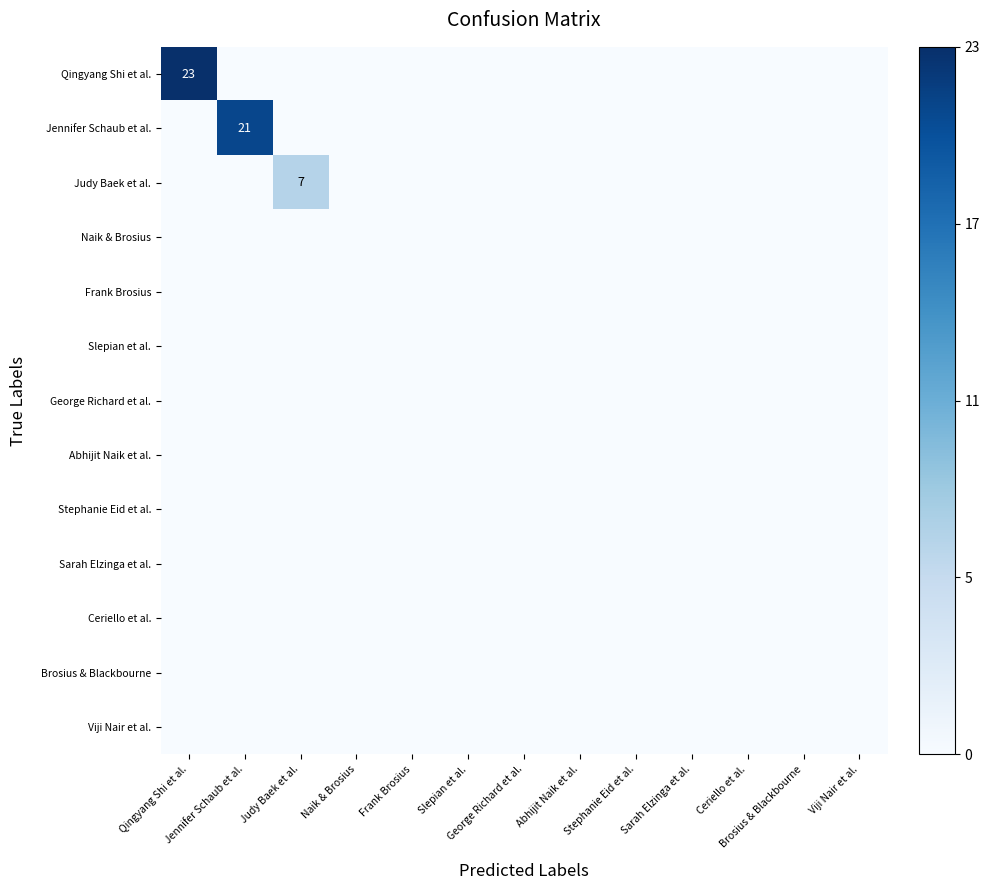

How many categories are shown in the chart?

13